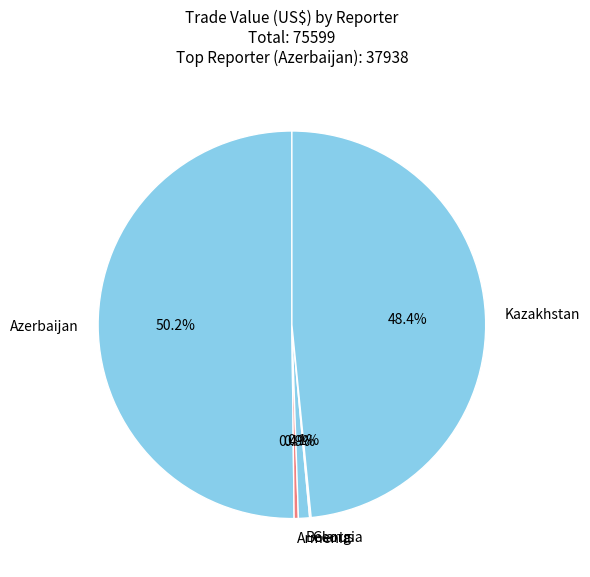

Which slice represents more than half of the pie?

Azerbaijan